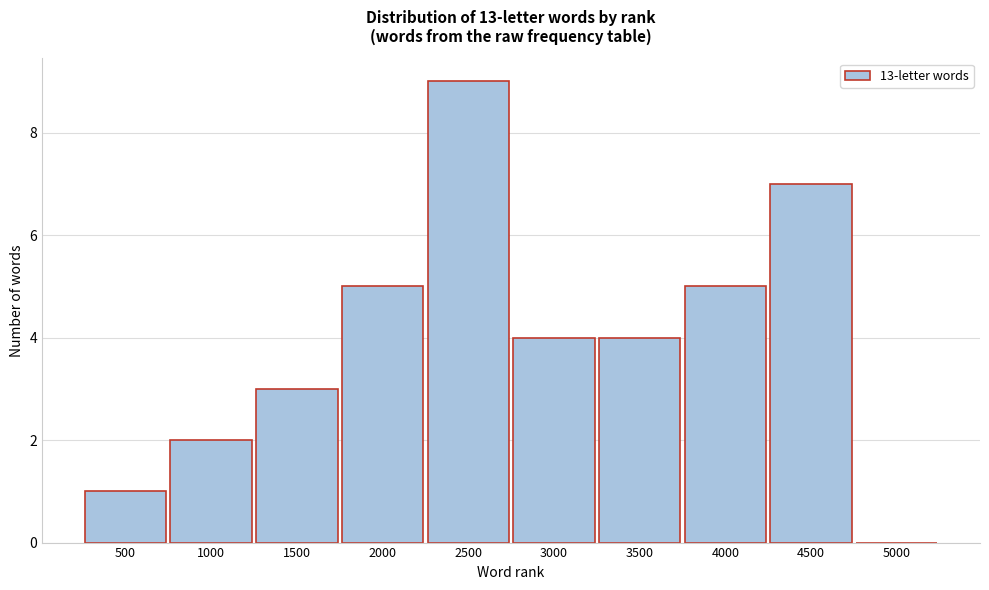

Reading right to left, what are all the values shown in this chart?

5000=0	4500=7	4000=5	3500=4	3000=4	2500=9	2000=5	1500=3	1000=2	500=1